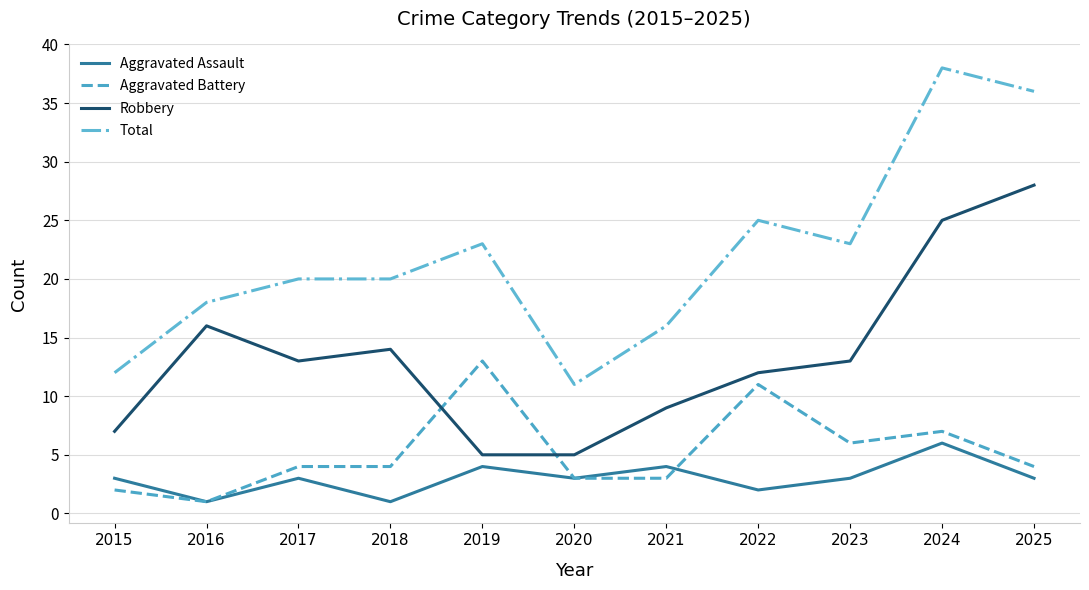

Is the value of Total at 2023 greater than the value of Aggravated Battery at 2025?

Yes